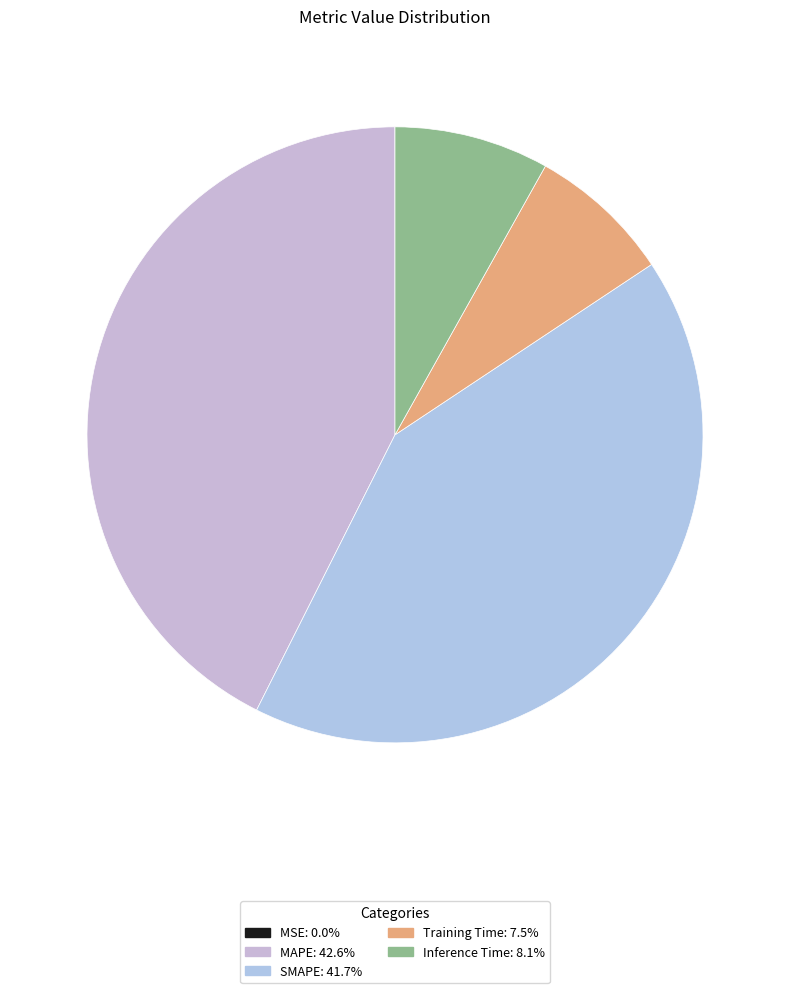

To the nearest percent, what is the difference between the largest and smallest slice percentages?

43%